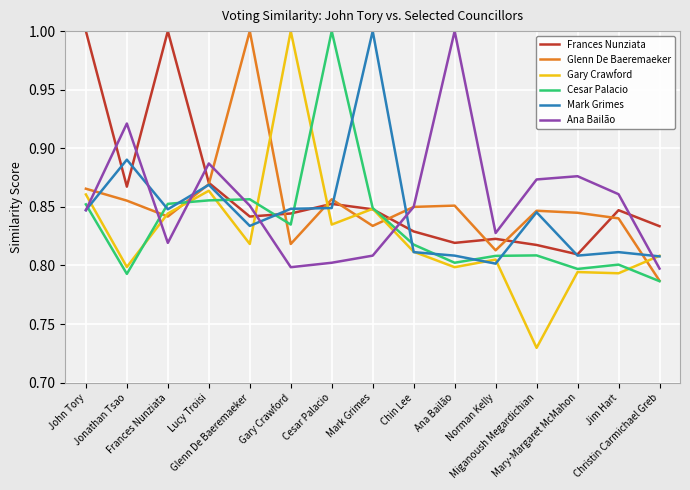

True or false: Mark Grimes has a value of 0.8 at Jim Hart.

True